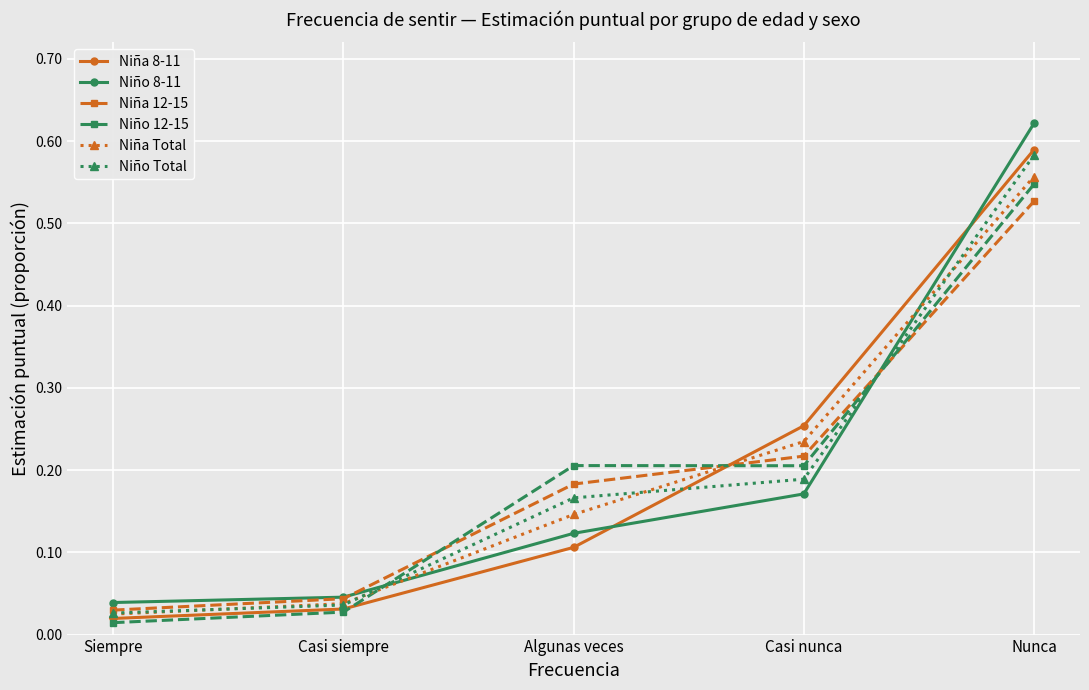

What is the label of the 1st point from the right?

Nunca